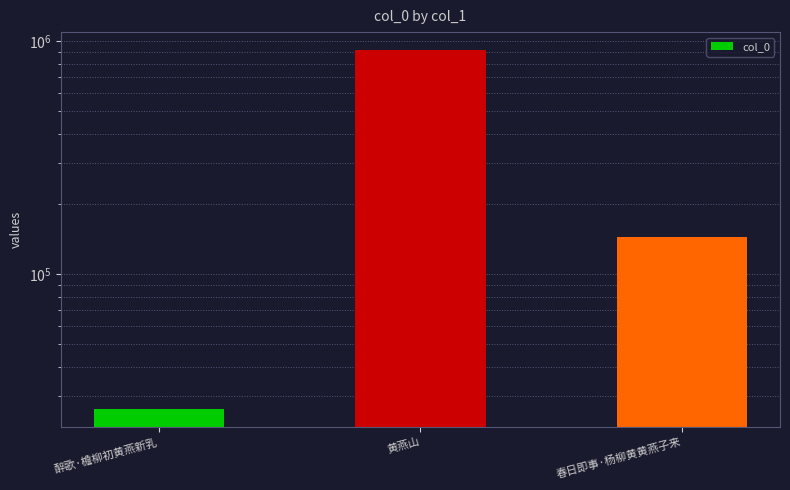

Is it true that the value at 春日即事·杨柳黄黄燕子来 is 75575?

False